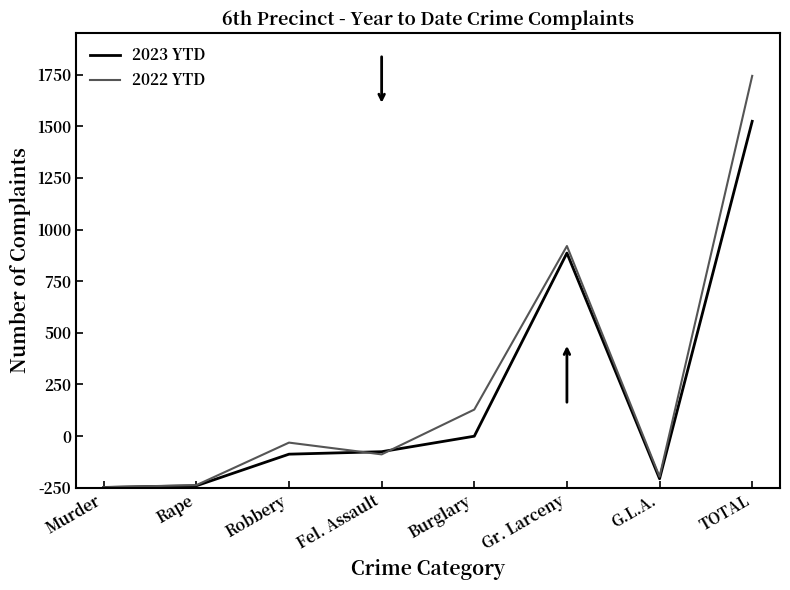

The 2022 YTD series shows 378 at Burglary. True or false?

True